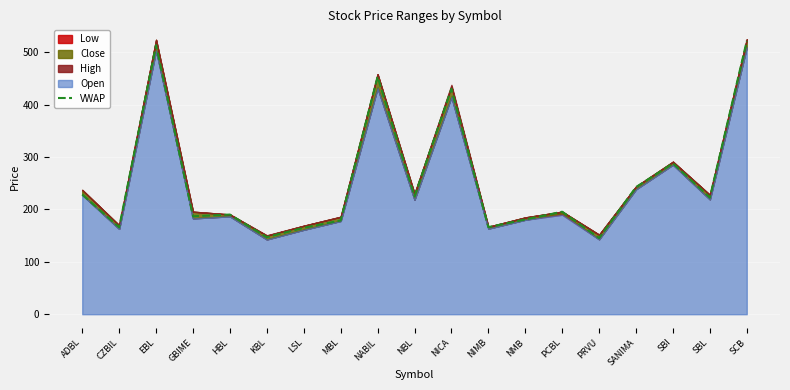

True or false: there are more than 1 points higher than both neighbors.

True